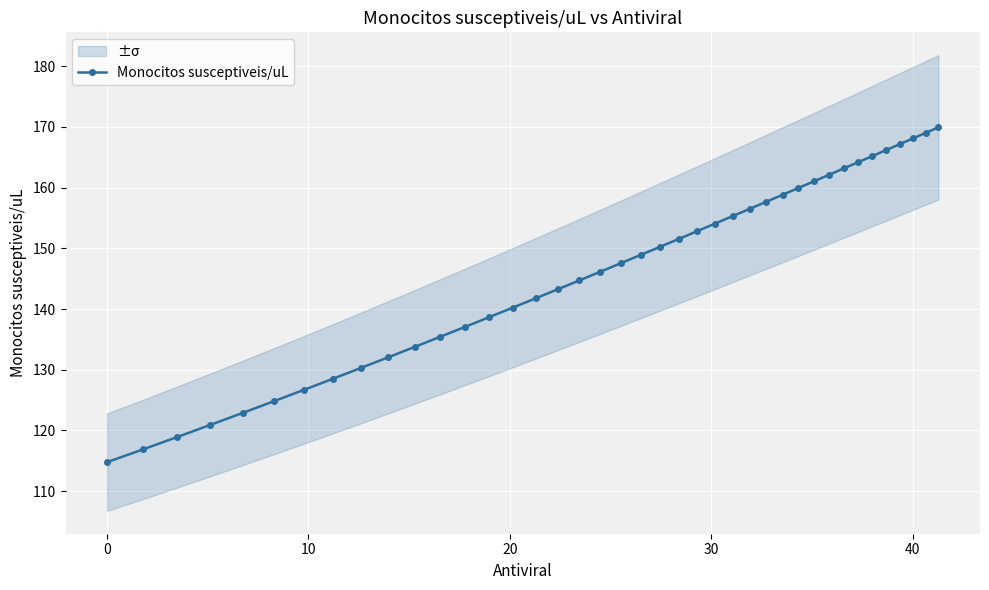

Is this an area chart (filled region under the line)?

No